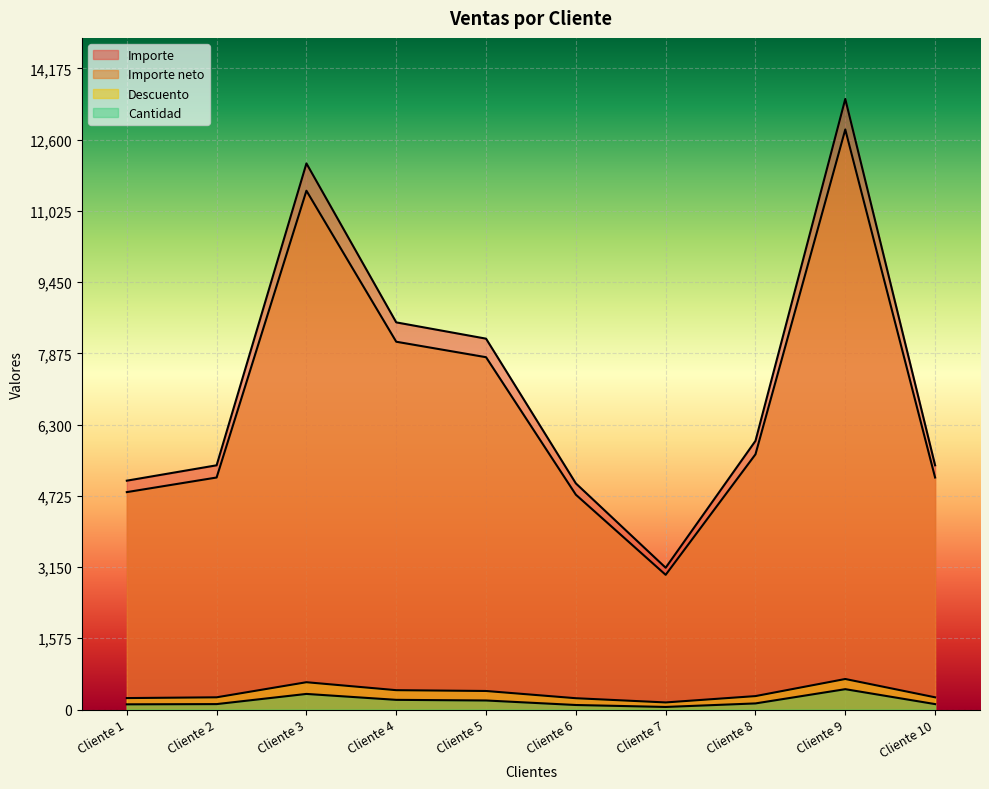

List the labels in order of Descuento value, smallest first.

Cliente 7, Cliente 6, Cliente 1, Cliente 2, Cliente 10, Cliente 8, Cliente 5, Cliente 4, Cliente 3, Cliente 9